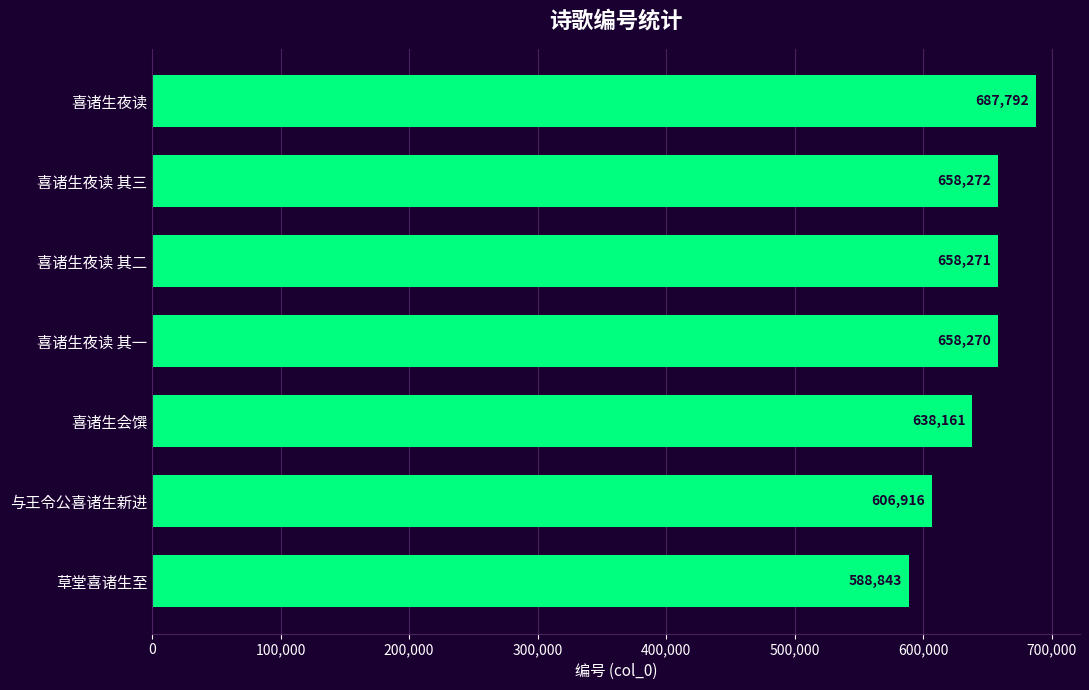

Read the value at 与王令公喜诸生新进, to the nearest 10.

606920